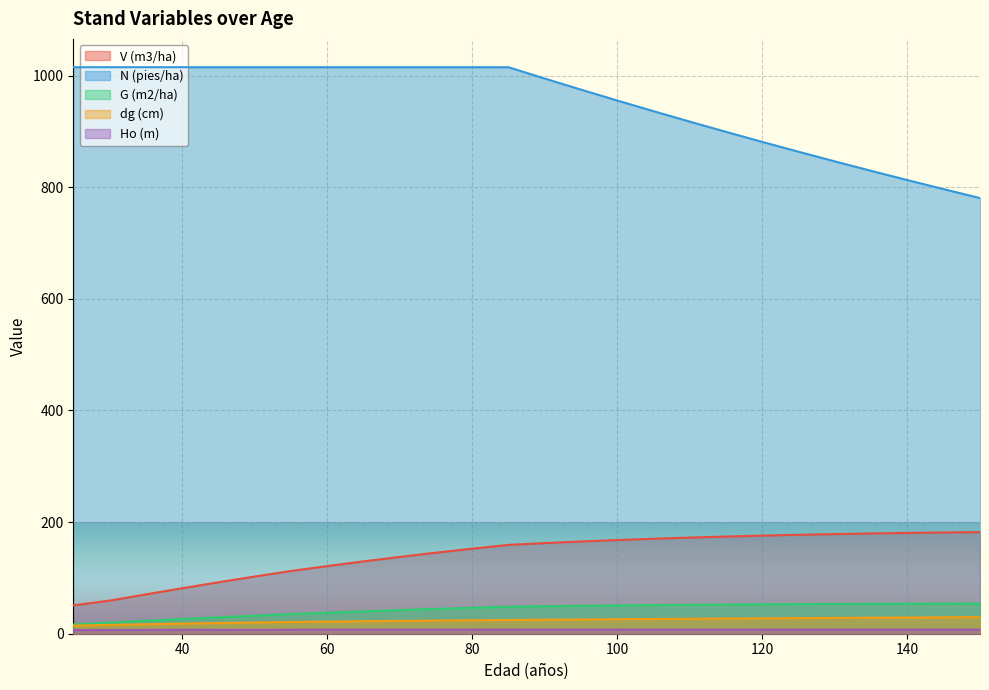

Rank the series at 130 from highest to lowest value.

N (pies/ha), V (m3/ha), G (m2/ha), dg (cm), Ho (m)